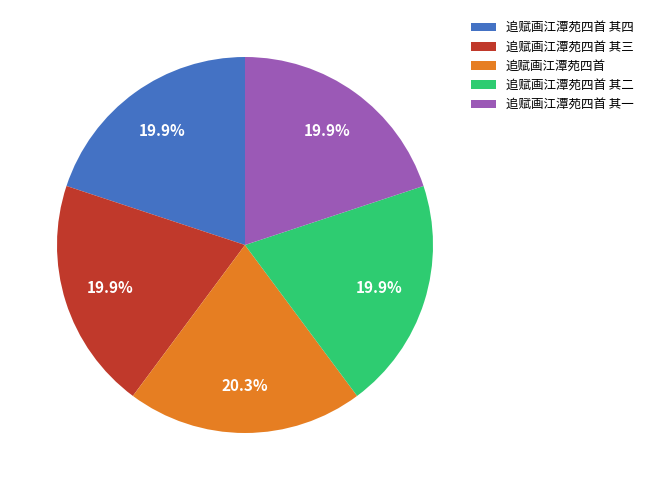

What is the ratio of the value at 追赋画江潭苑四首 其三 to the value at 追赋画江潭苑四首 其一?

1.0